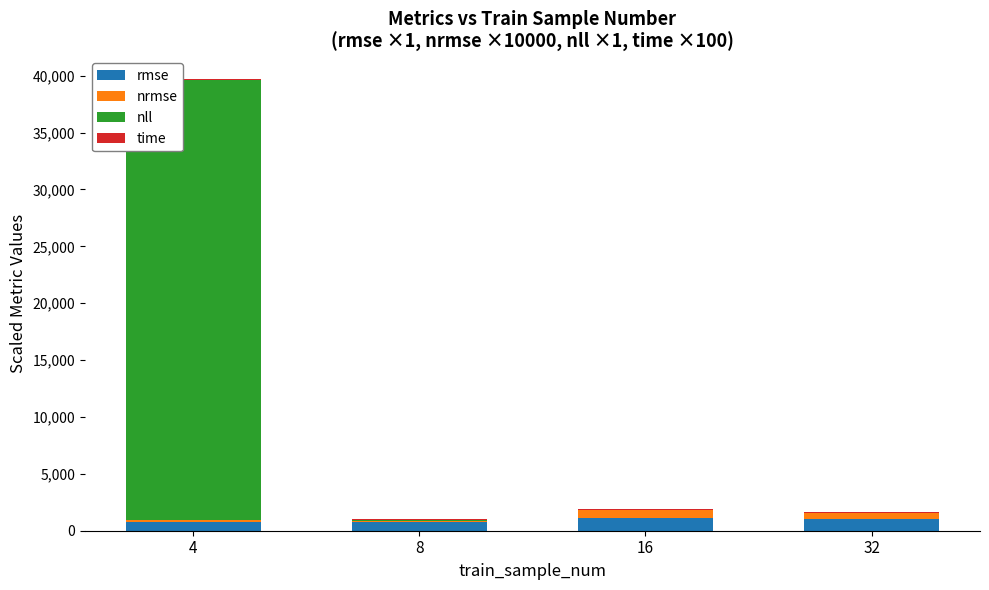

Read the rmse value at 32.

1008.8